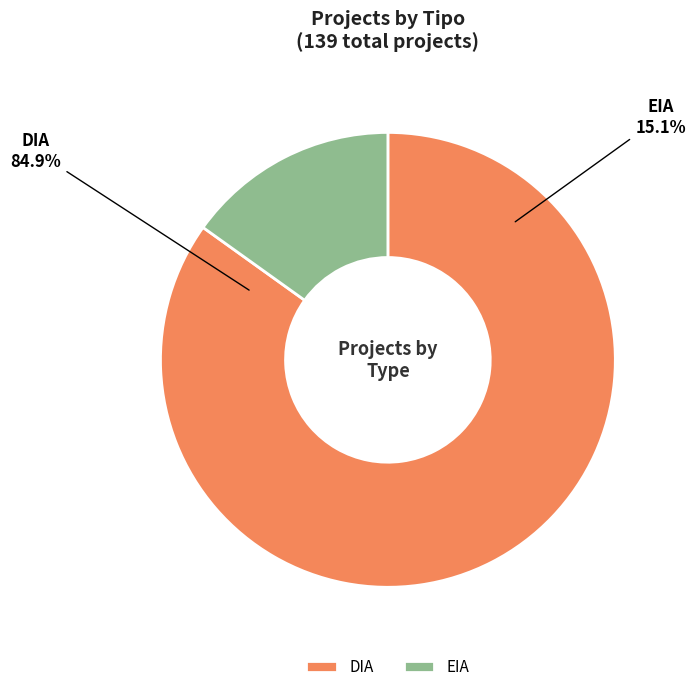

Is there any slice that represents more than half of the pie?

Yes